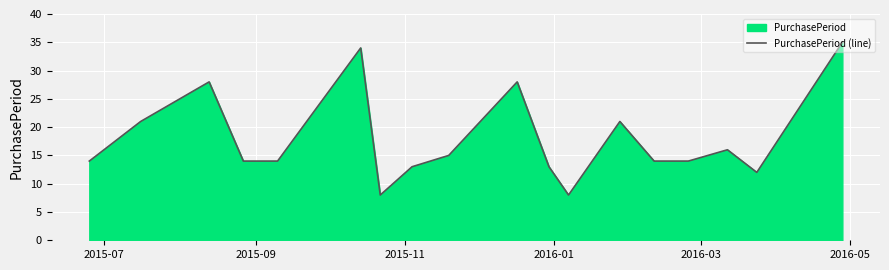

What is the difference between the maximum and minimum values?

27